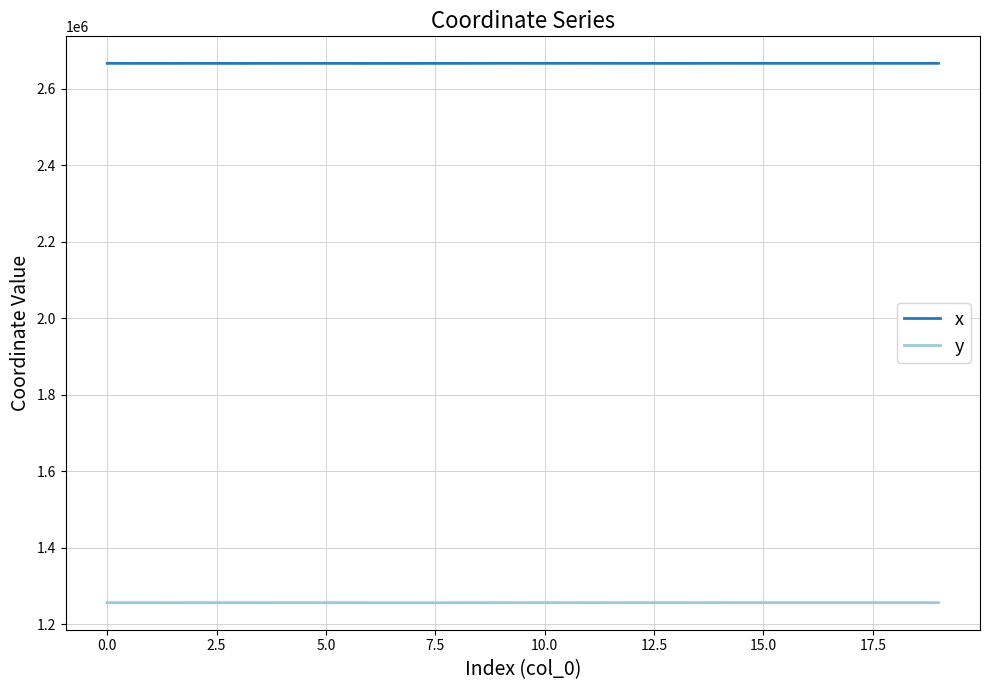

True or false: x and y intersect in this chart.

False